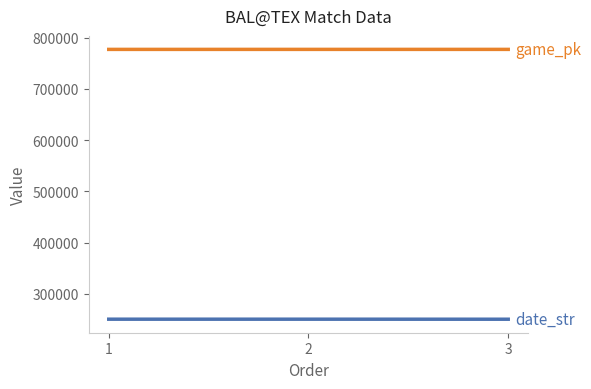

What is the total value across all series at 1?

1027970